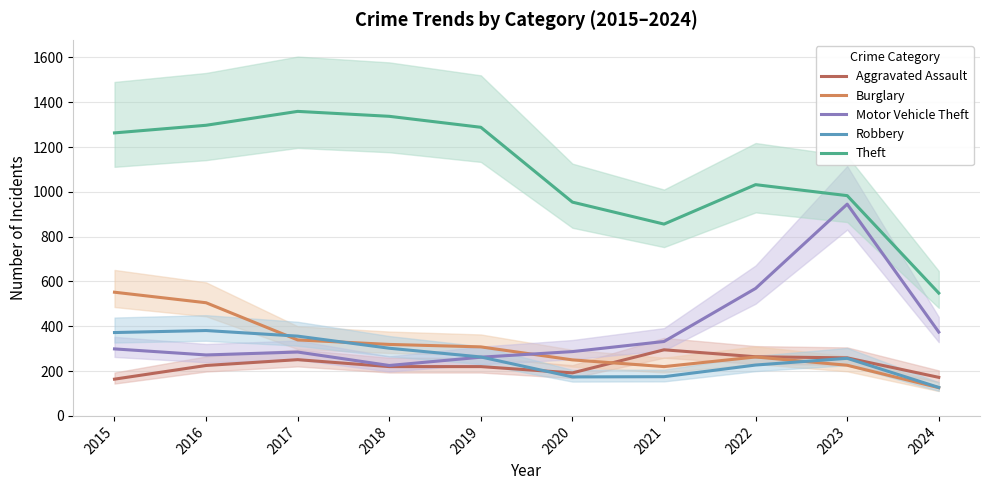

What is the difference between the maximum and minimum values in the Burglary series?

426